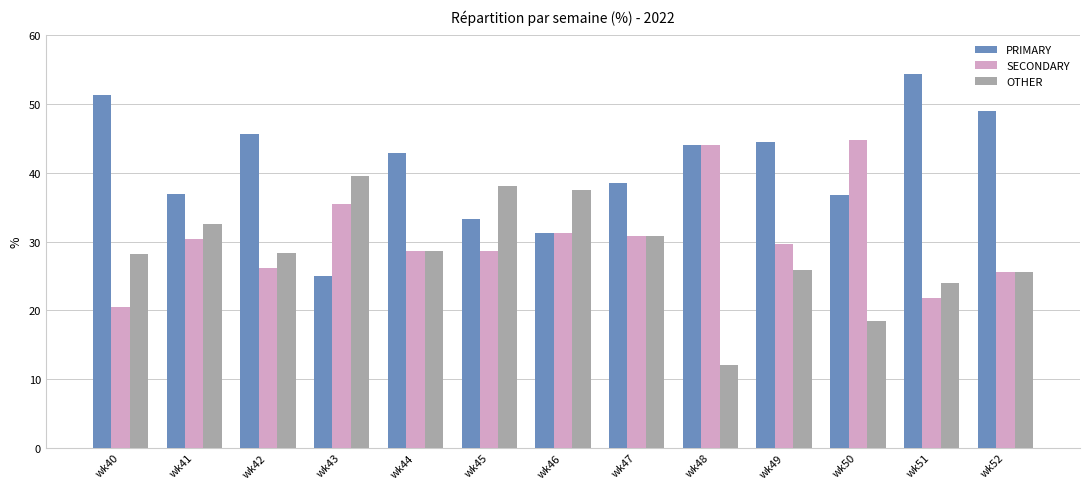

What is the minimum value shown in the chart?

12.0